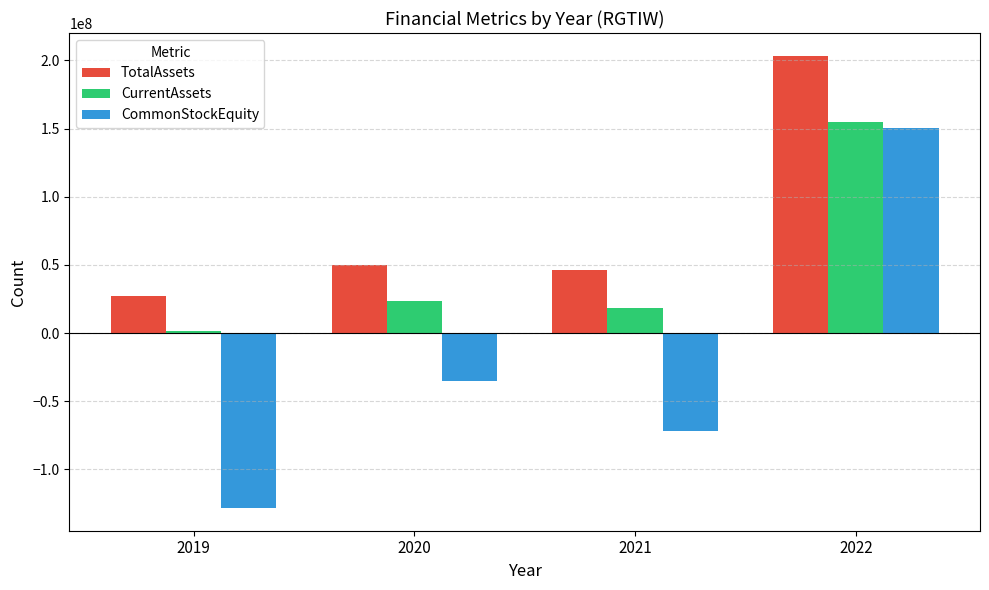

What is the value of the TotalAssets bar at the 2nd from the left?

49682089